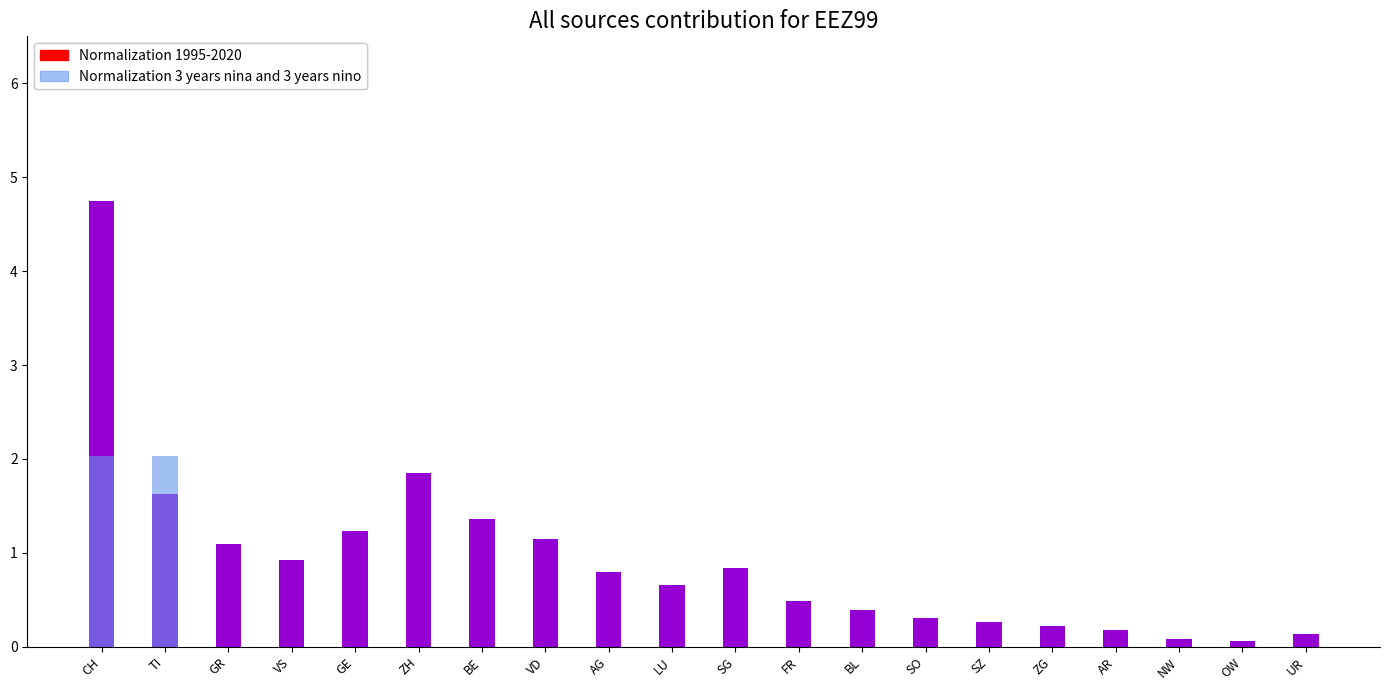

Which series has the widest spread of values?

Normalization 1995-2020